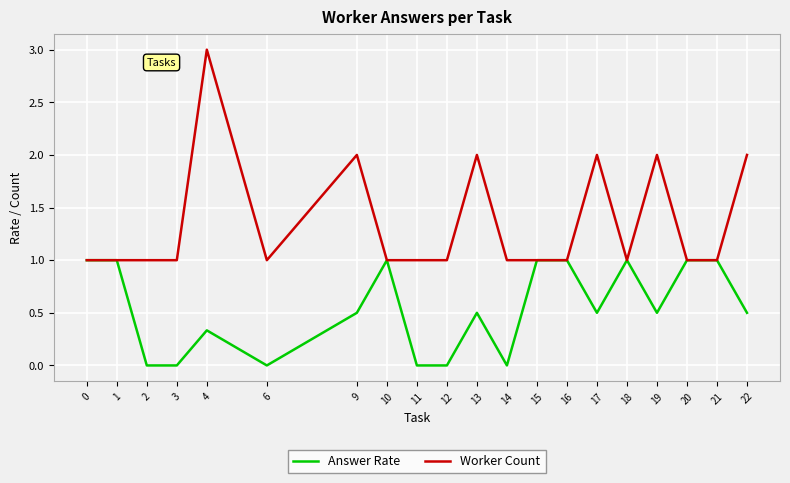

Read the Worker Count value at 14.

1.0